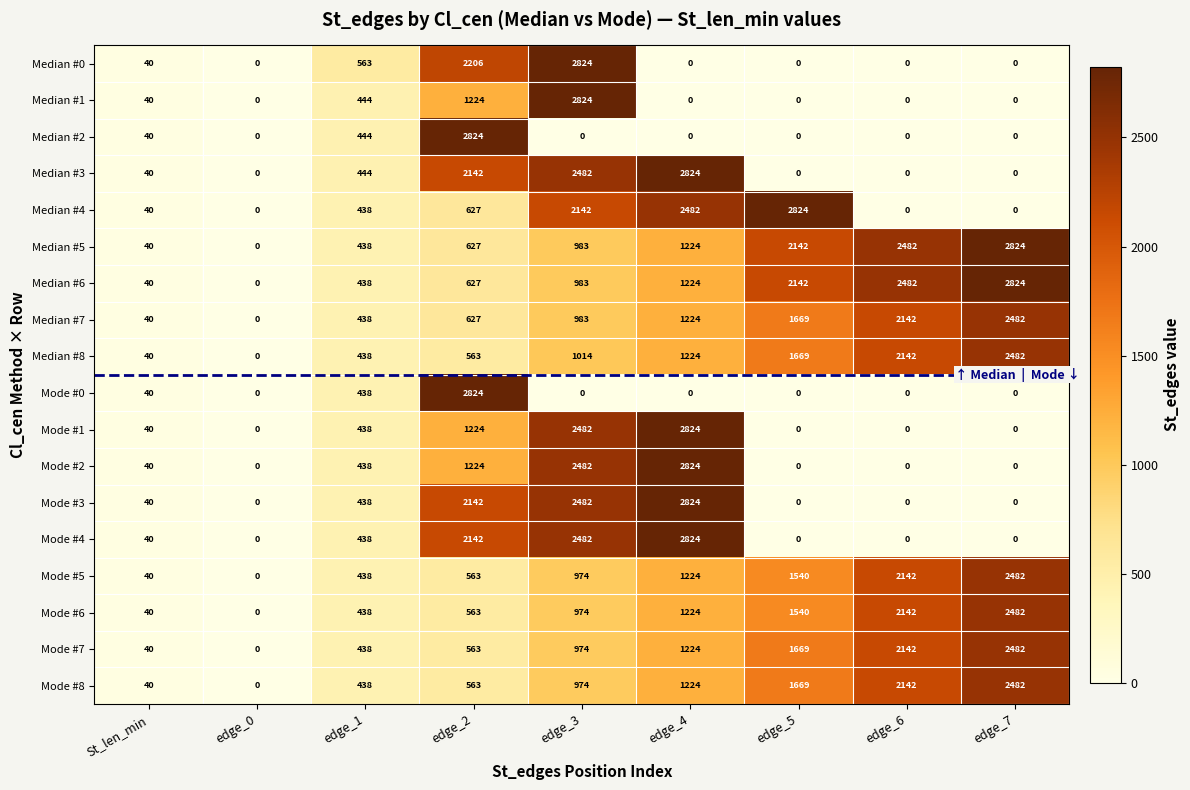

What is the average value of the Median #0 series?

626